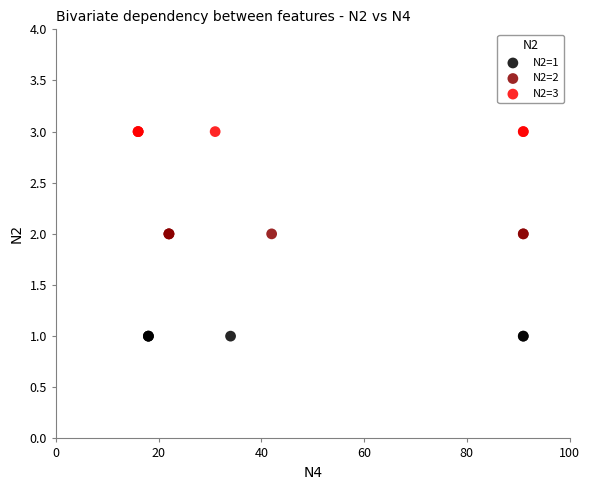

Which series reaches the minimum Y coordinate?

N2=1